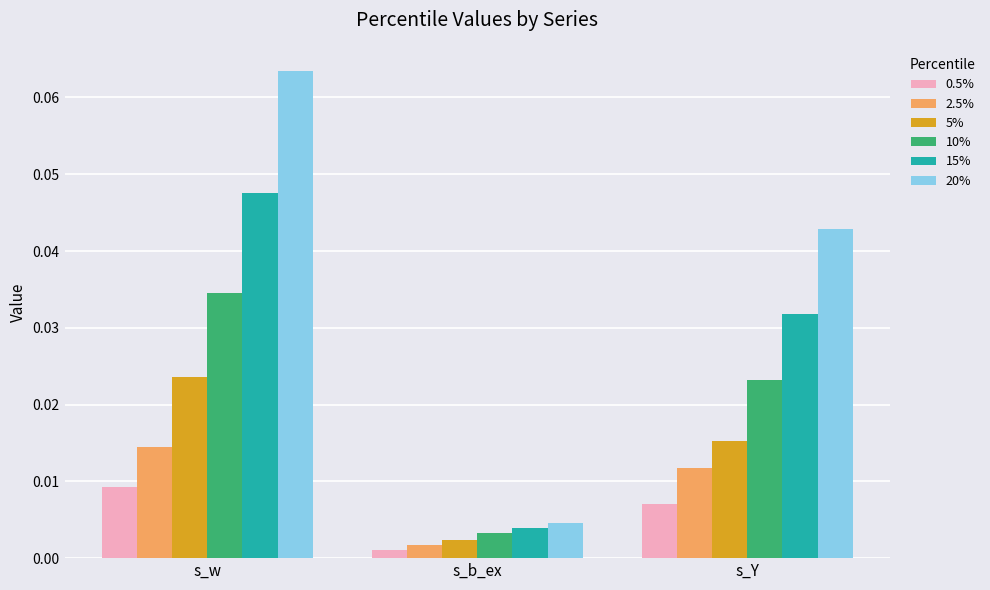

Between s_w and s_Y, which series saw the biggest shift?

20%